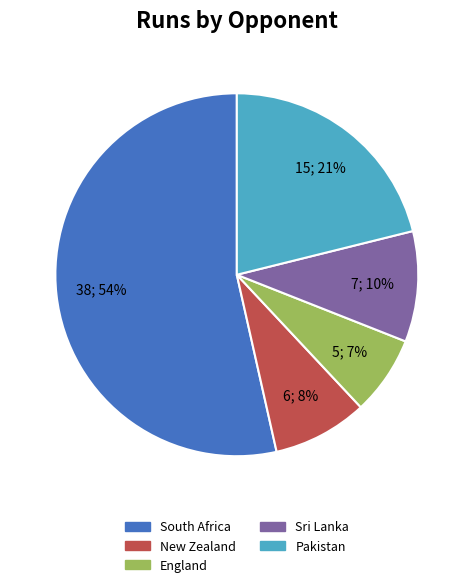

How many segments does this pie chart have?

5